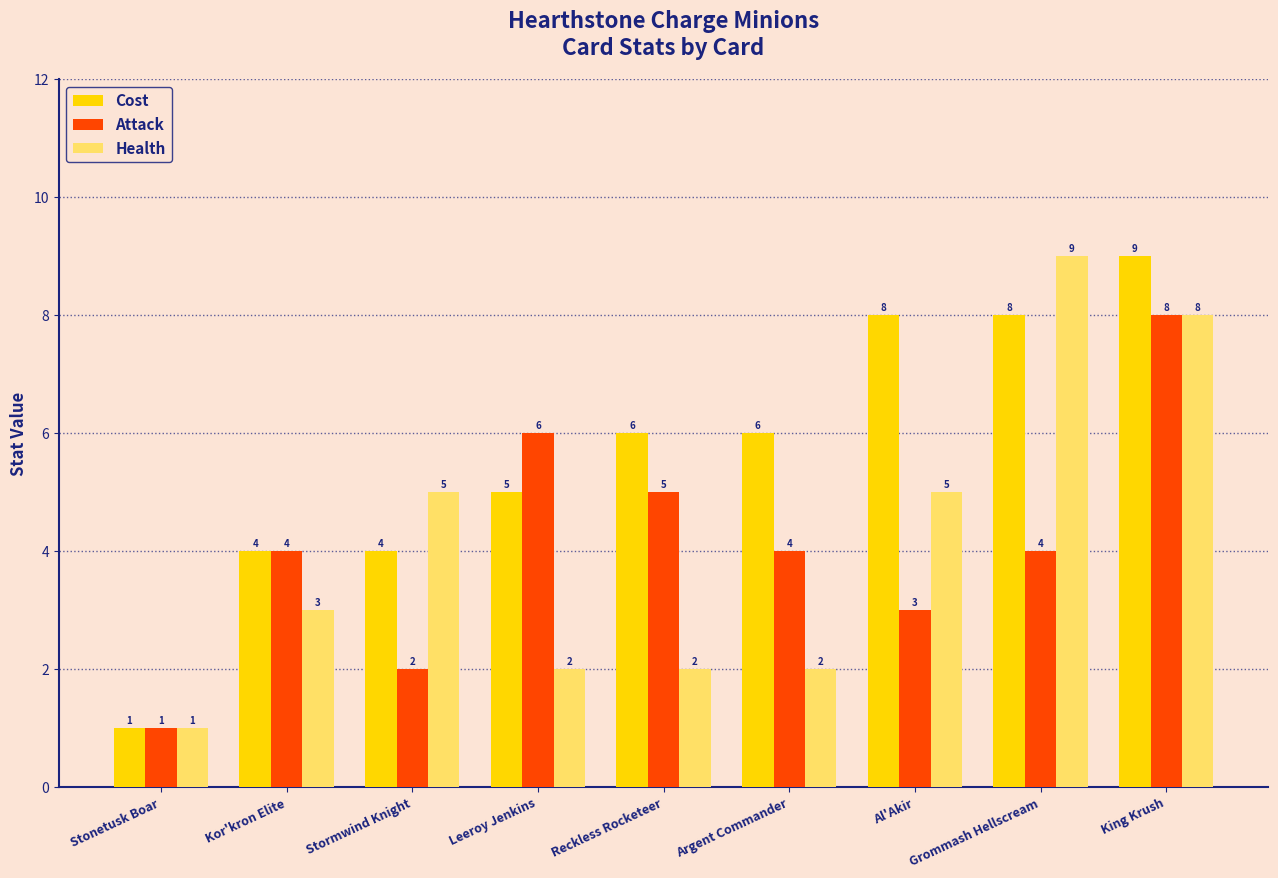

How many bars are there in total?

27